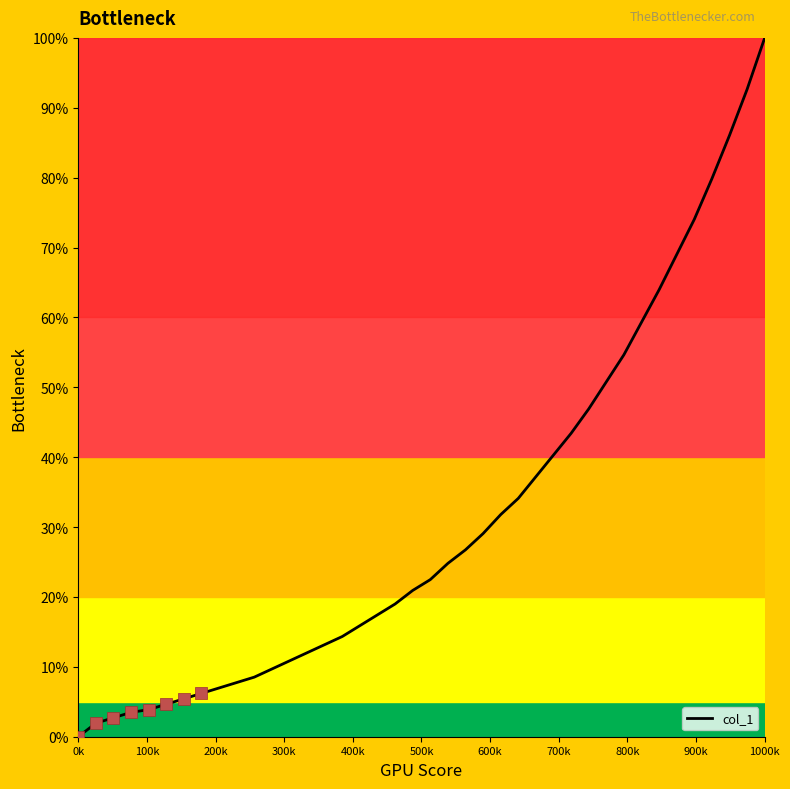

What is the greatest value displayed?

100.0